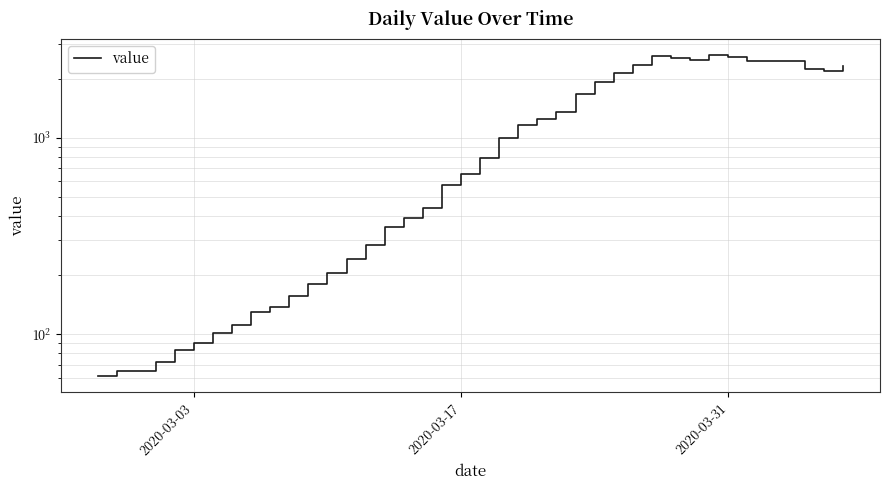

True or false: there are more than 0 points higher than both neighbors.

True